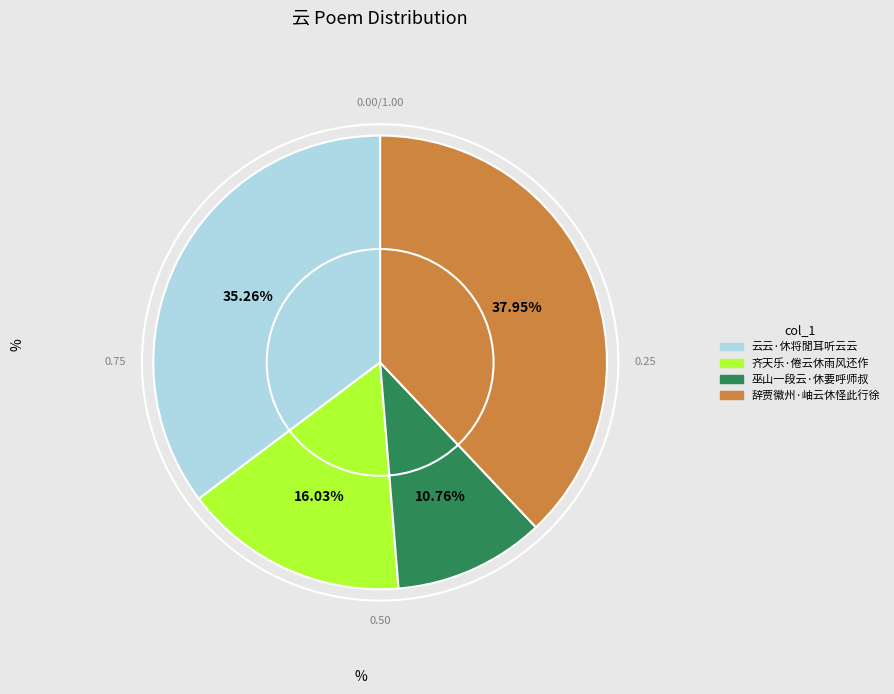

Is it true that 巫山一段云·休要呼师叔 is 3% of the pie?

False